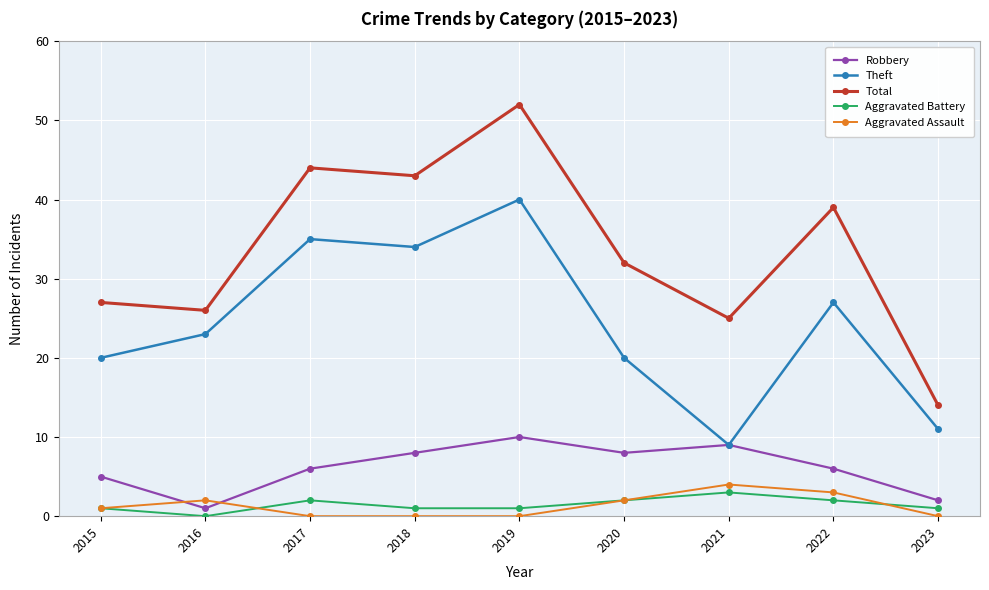

The value of Total at 2022 is 56. True or false?

False